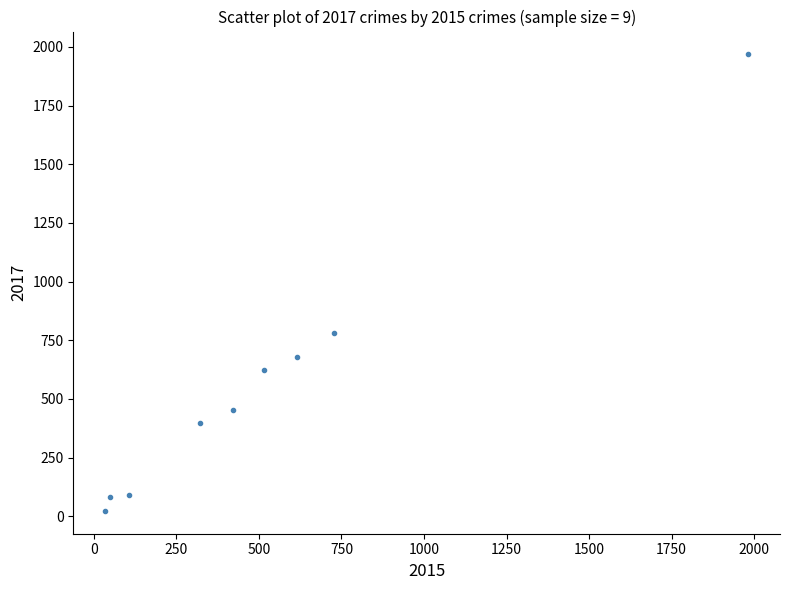

What Y value in the scatter plot is closest to 995?

780